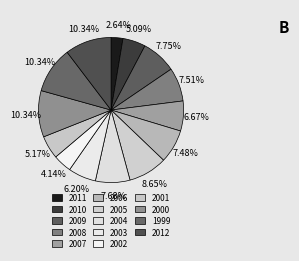

To the nearest percent, what portion does 2011 represent?

3%